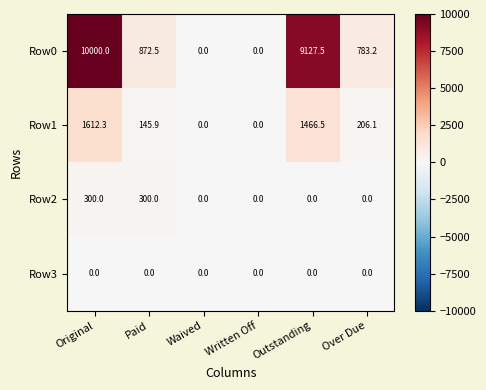

Reading left to right, list all the values displayed in this chart.

Row0: 10000.0	872.5	0.0	0.0	9127.5	783.2
Row1: 1612.3	145.9	0.0	0.0	1466.5	206.1
Row2: 300.0	300.0	0.0	0.0	0.0	0.0
Row3: 0.0	0.0	0.0	0.0	0.0	0.0